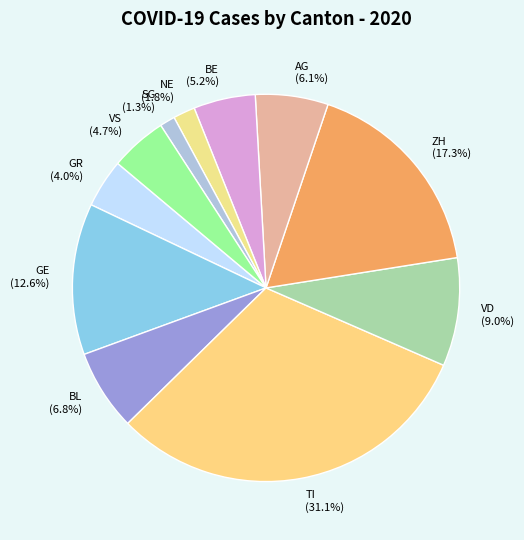

Which slice is the largest?

TI